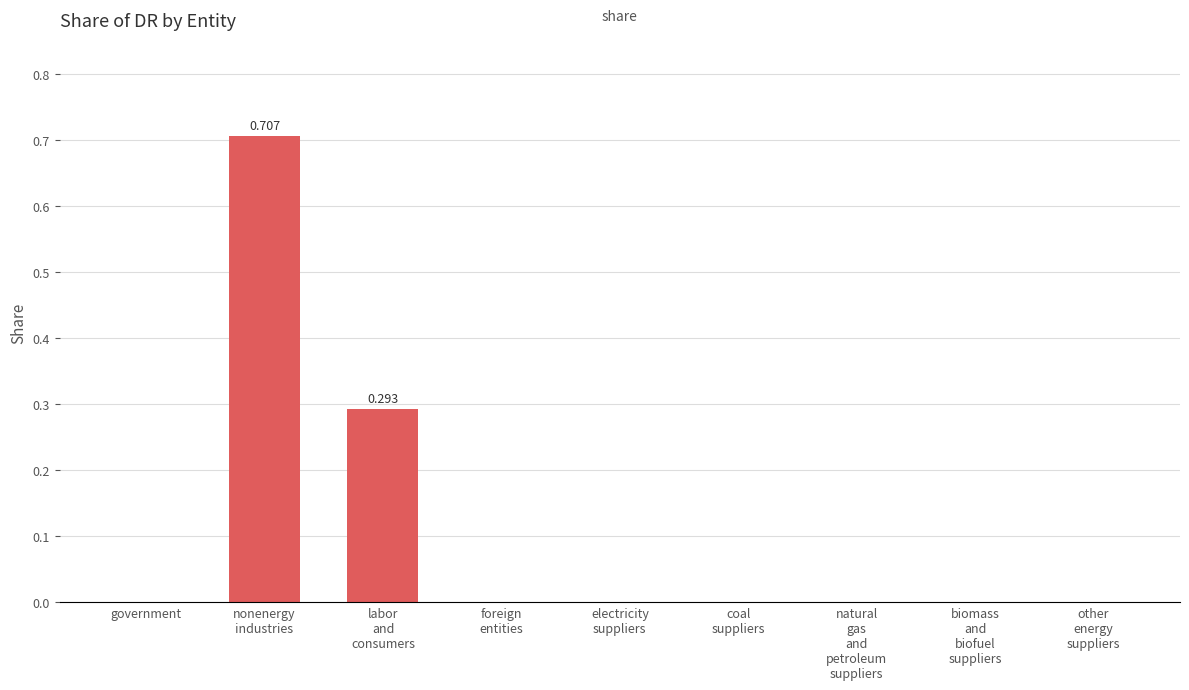

Count the number of categories in the chart.

9